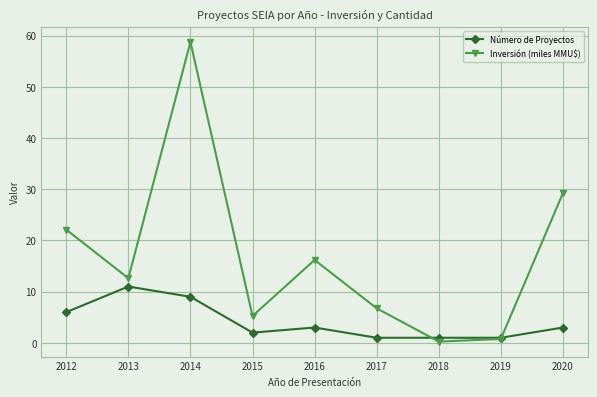

What is the difference between the highest and lowest values at 2014?

49.8